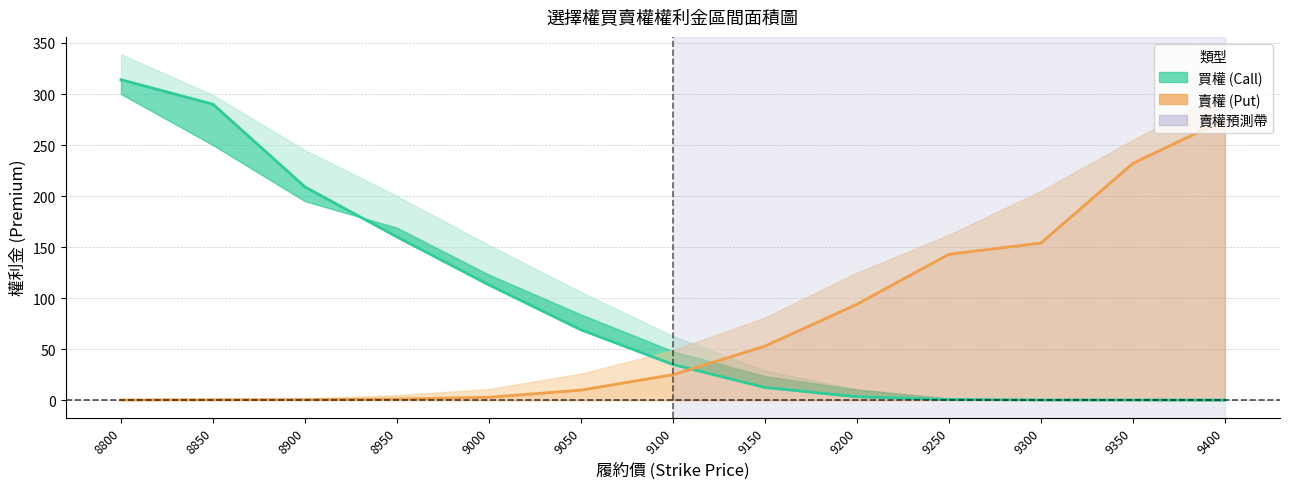

Does the chart have visible grid lines?

Yes